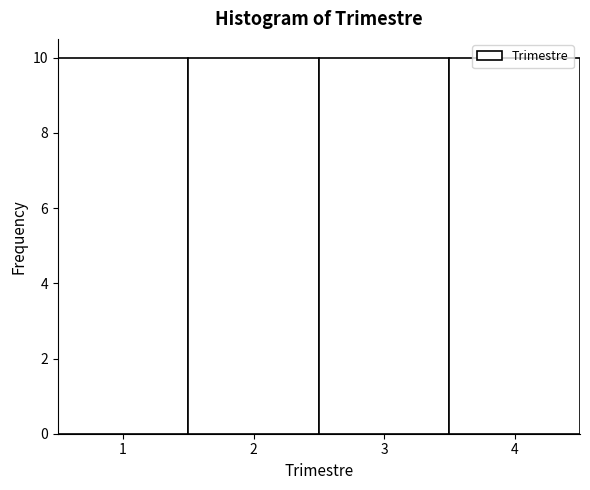

Reading left to right, list every bar in this chart as the range it spans on the x-axis followed by its height. The values are not printed on the chart, so give them approximately, as read against the axis.

0.5 to 1.5: 10
1.5 to 2.5: 10
2.5 to 3.5: 10
3.5 to 4.5: 10